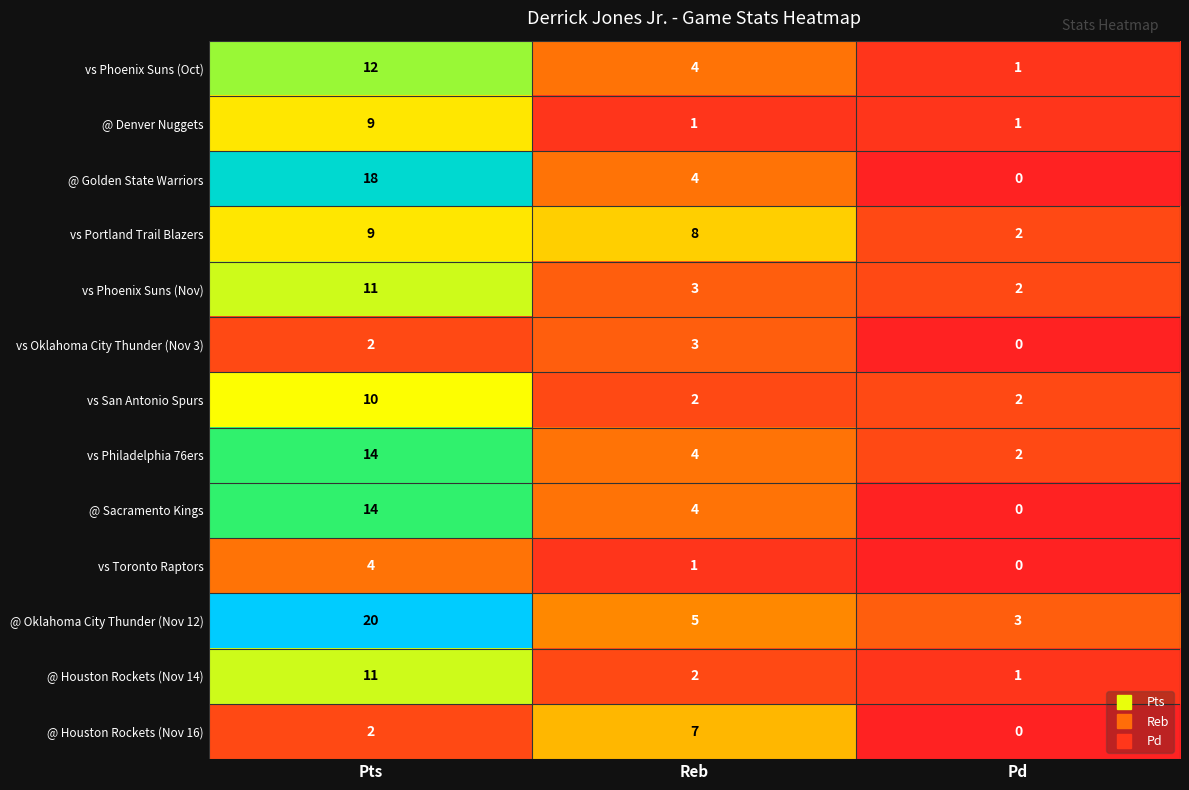

How many values in the vs San Antonio Spurs series exceed 2?

1